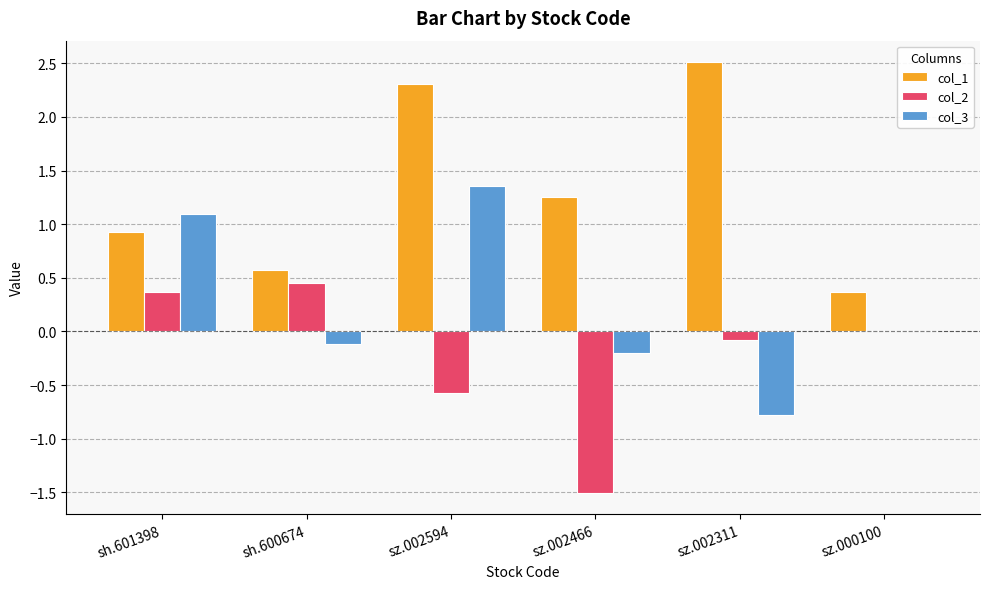

Where is col_1 nearest to the value 1?

sh.601398